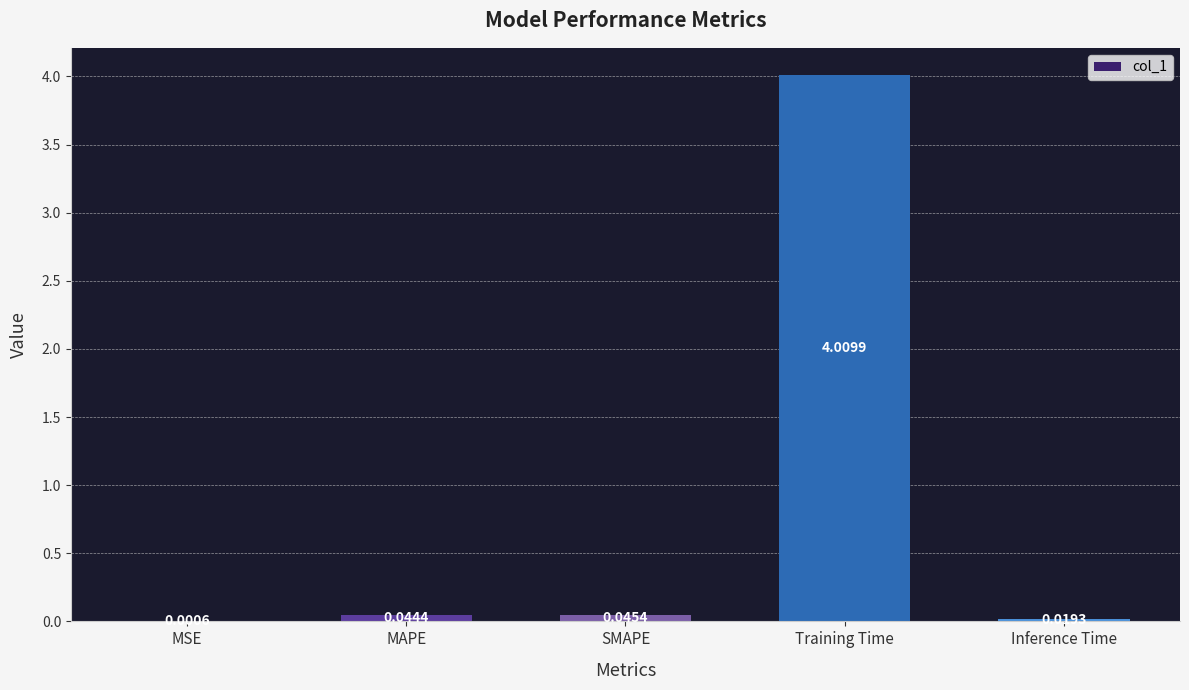

What is the sum of the values at MSE and Training Time?

4.0